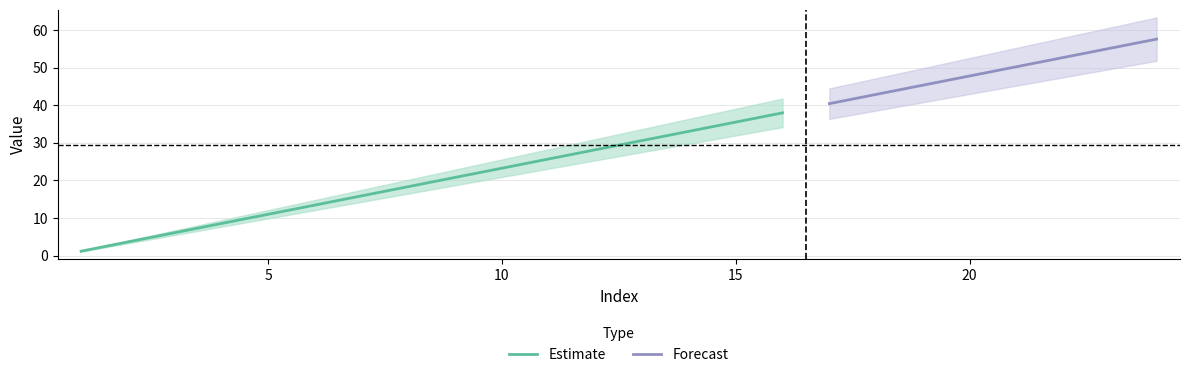

At which label is the value closest to 29?

12